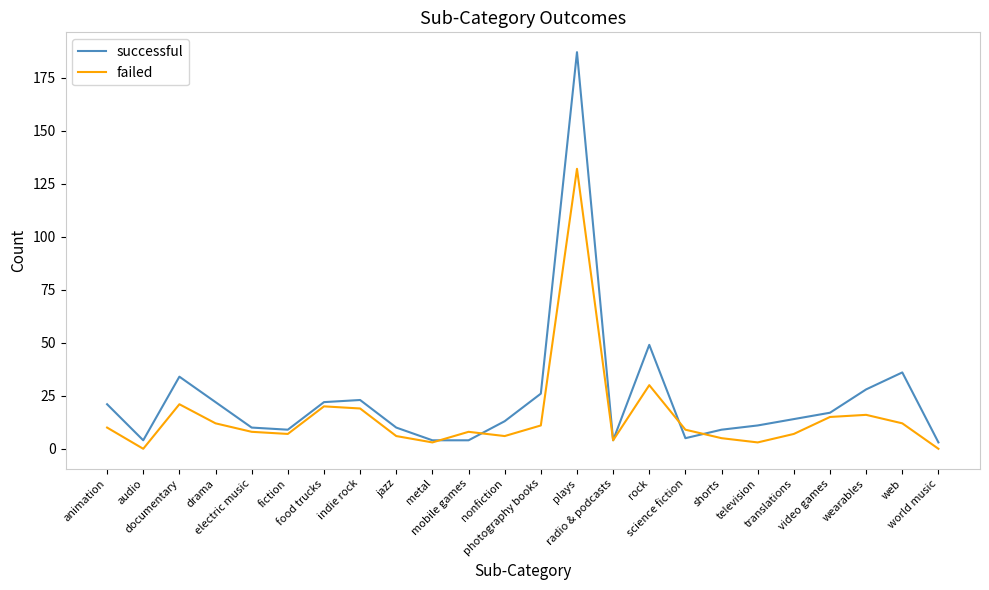

How many interior local peaks does the successful series have?

5